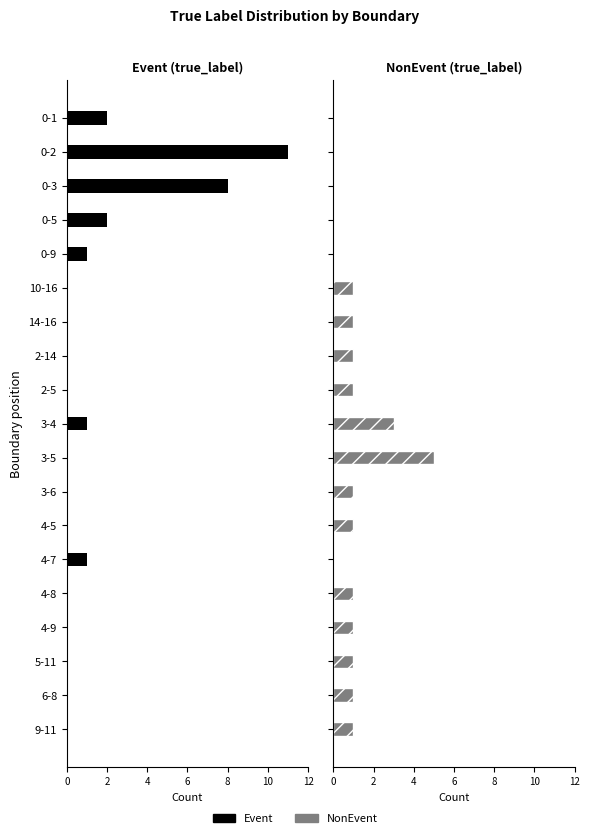

What are all the series names shown in the legend?

Event, NonEvent